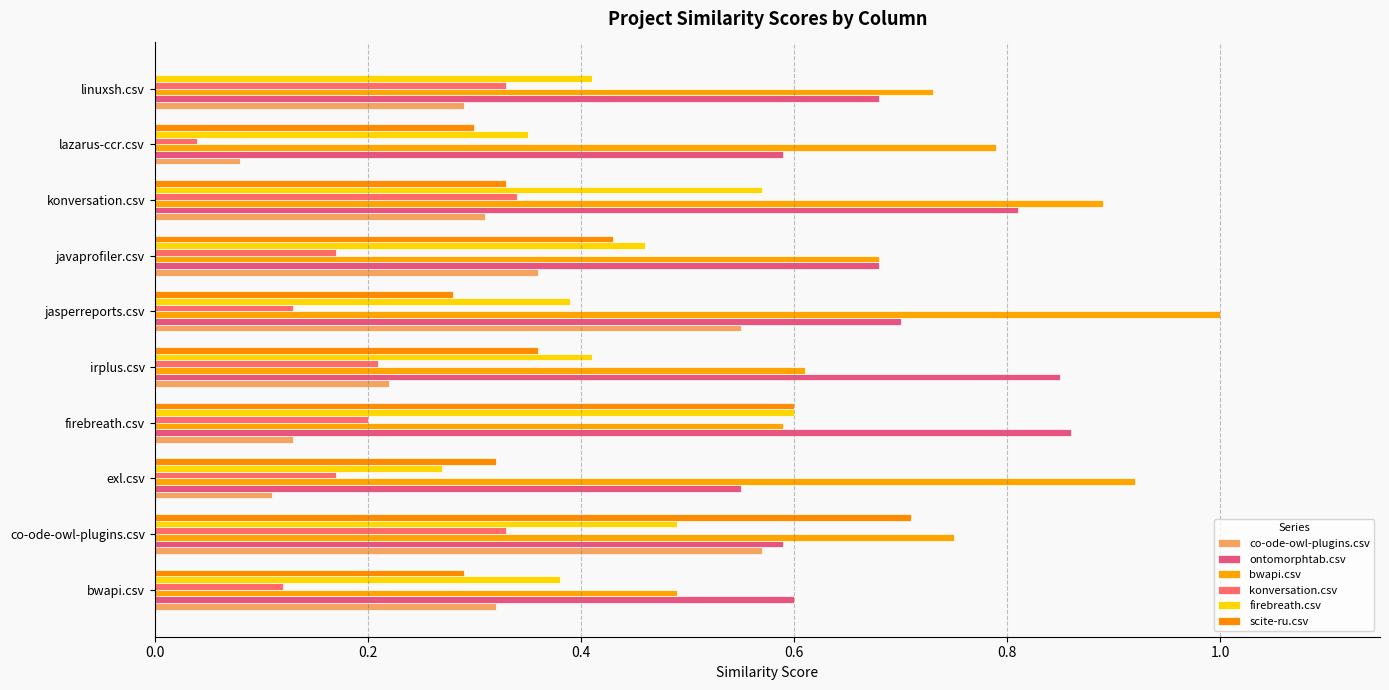

Count the number of data series in this chart.

6